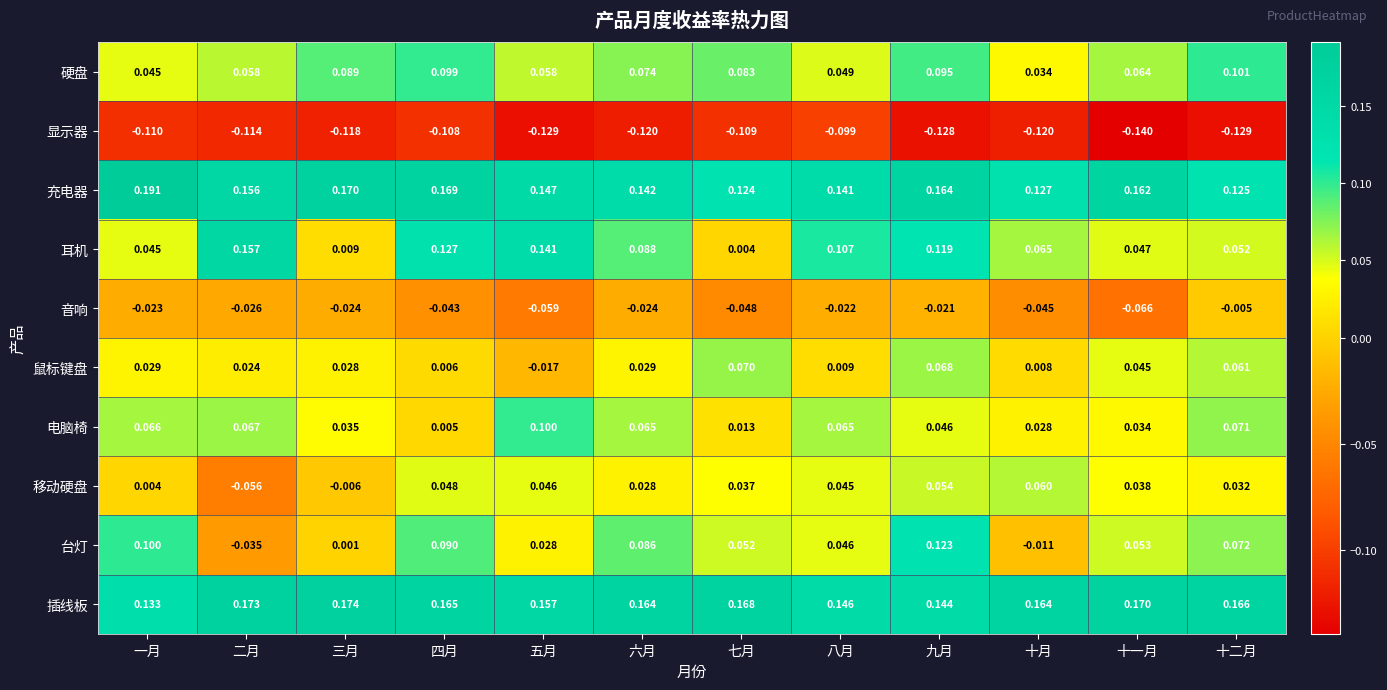

List the series in order of their peak value, lowest first.

显示器, 音响, 移动硬盘, 鼠标键盘, 电脑椅, 硬盘, 台灯, 耳机, 插线板, 充电器